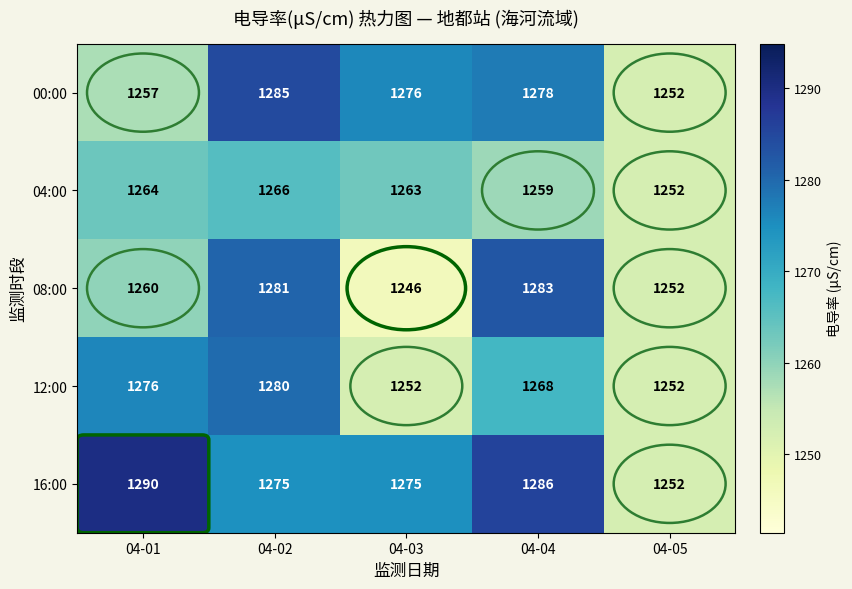

How many data points does each series have?

5